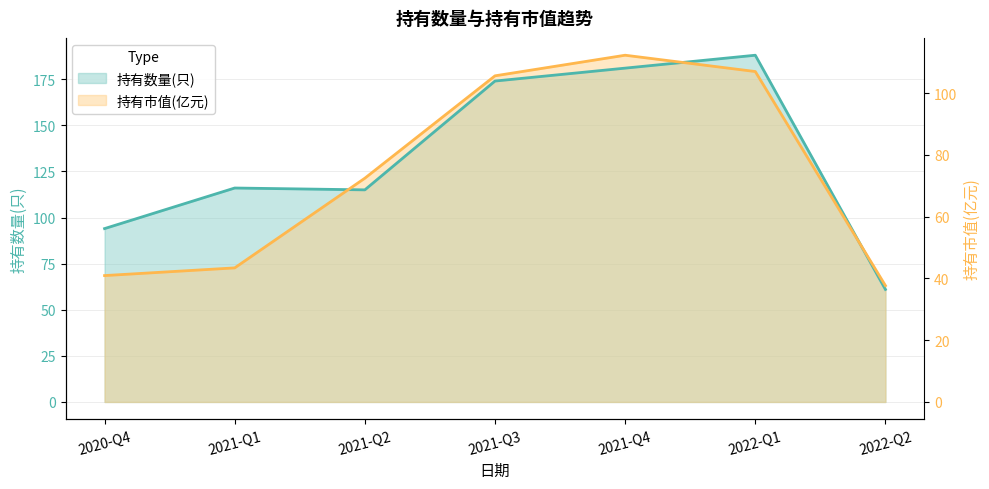

At 2021-Q3, list the series in order from smallest to largest.

持有数量(只), 持有市值(亿元)